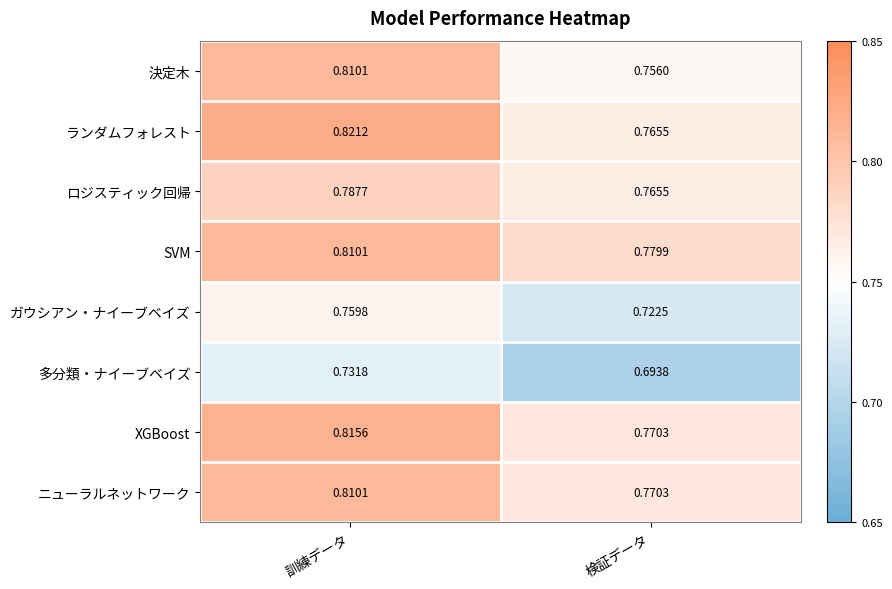

Is the value of 決定木 at 検証データ greater than the value of ランダムフォレスト at 検証データ?

No